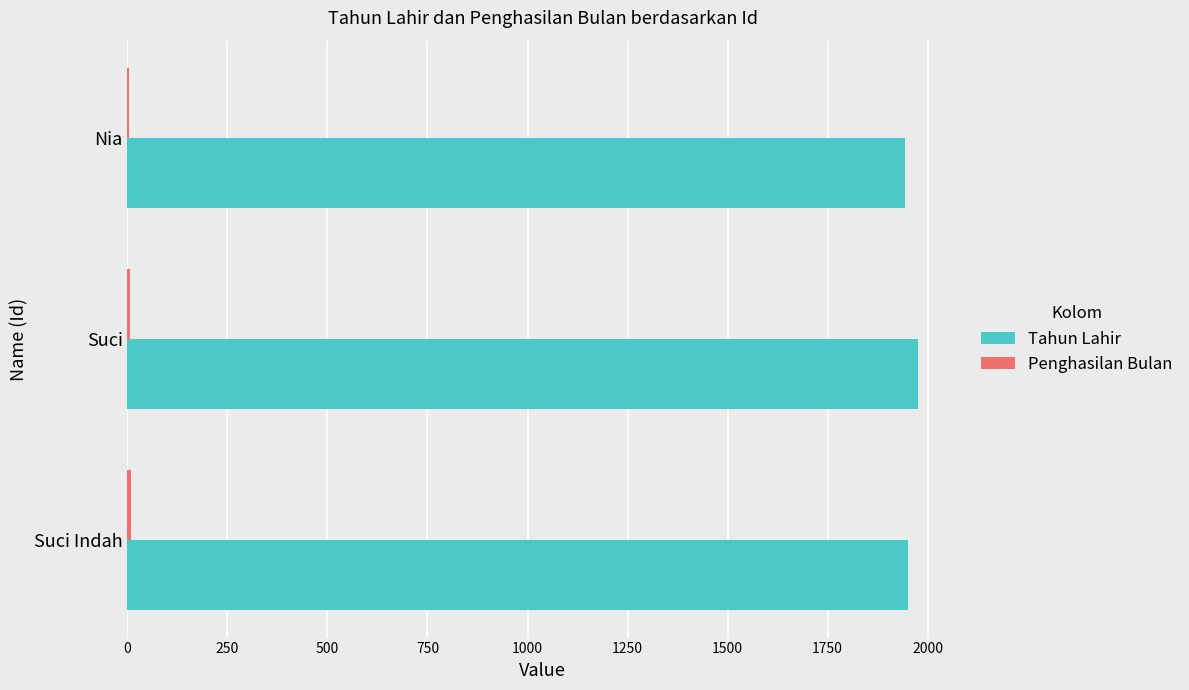

Is it true that Tahun Lahir equals 1095 at Nia?

False